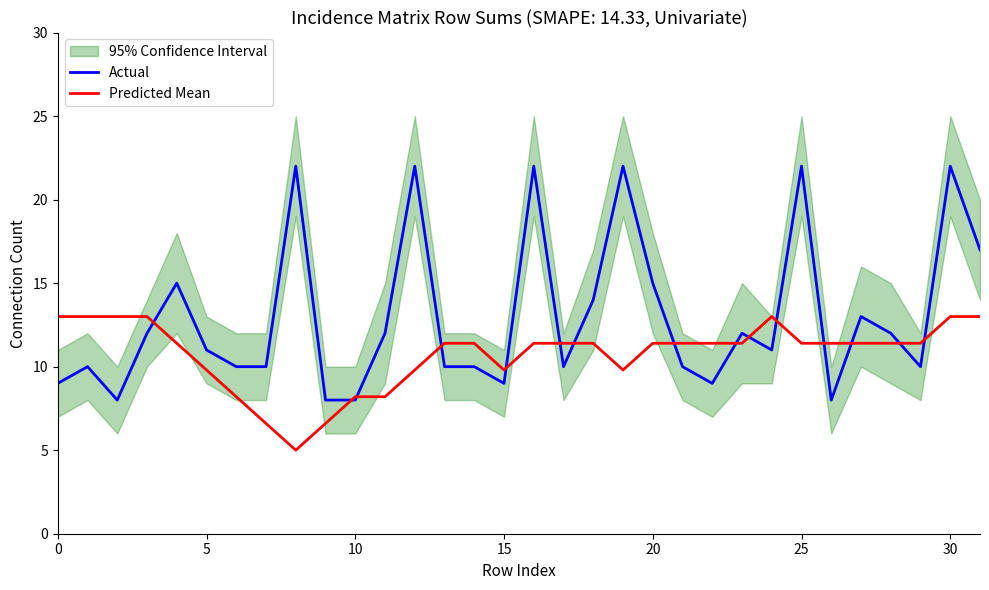

What is the minimum value for Predicted Mean?

5.0